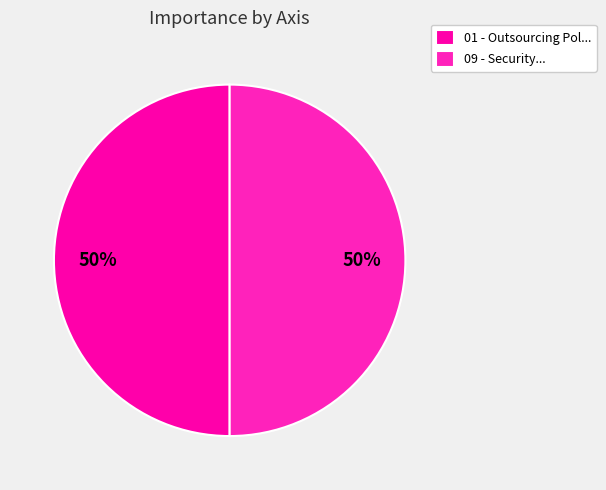

What is the largest slice in the pie chart?

01 - Outsourcing Pol...